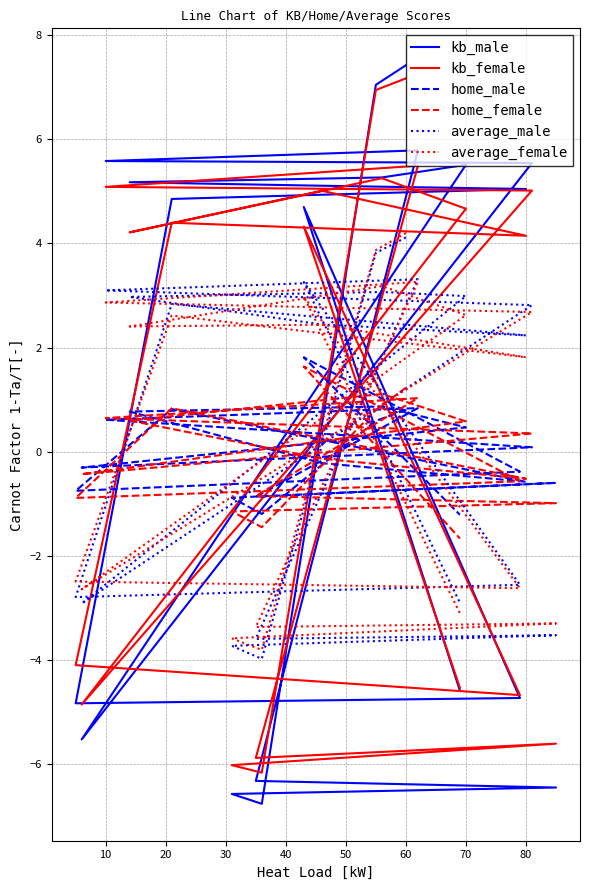

The value of average_male at 50 is -3.6. True or false?

True